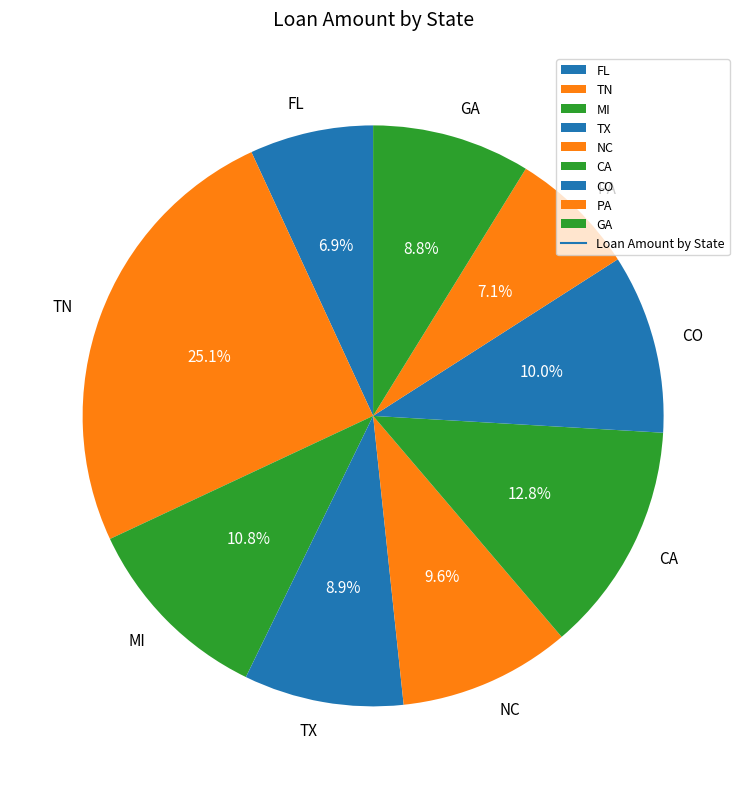

What portion of the pie excludes PA?

92.9%